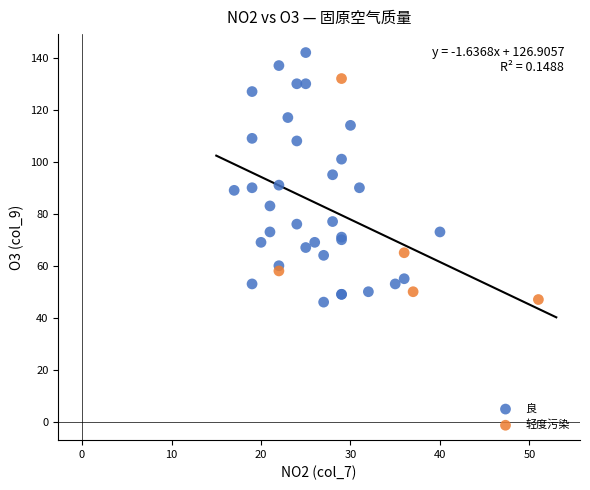

Which series has the largest Y range (max minus min)?

良